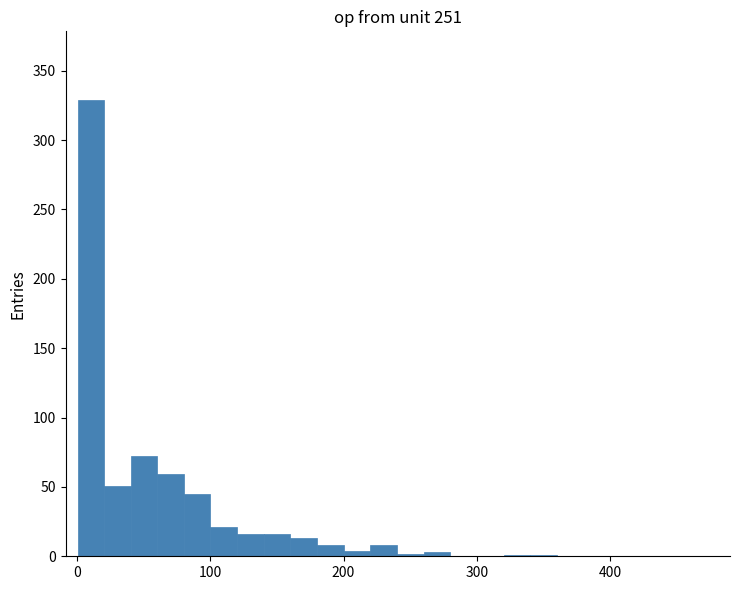

Around what value on the x-axis is the tallest bar? Give the approximate position of its centre, as read against the axis.

10